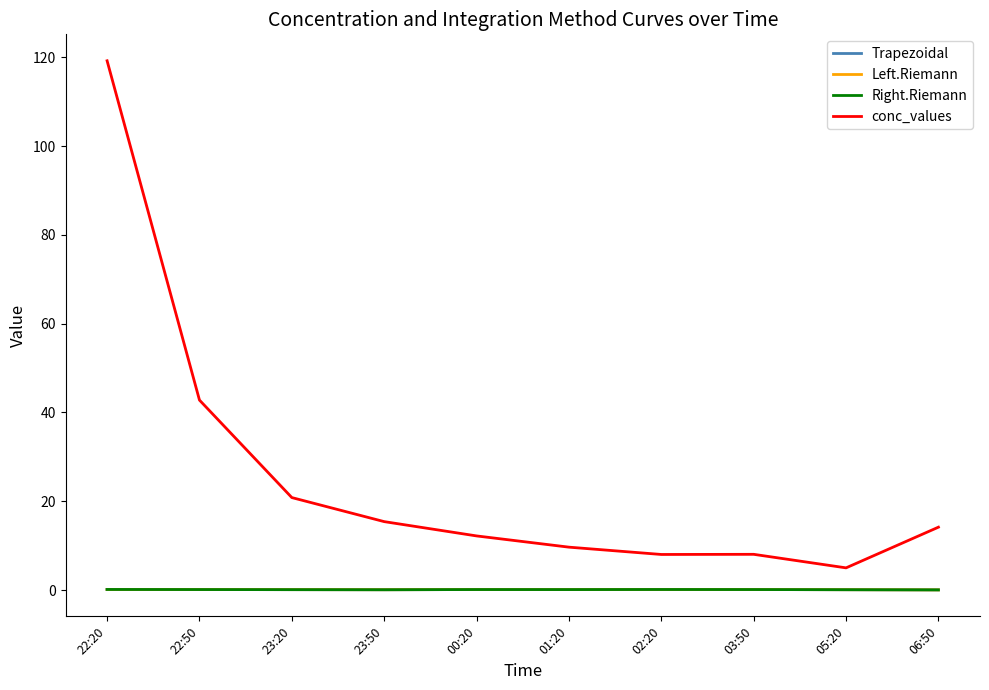

The conc_values series shows 12.8 at 23:20. True or false?

False